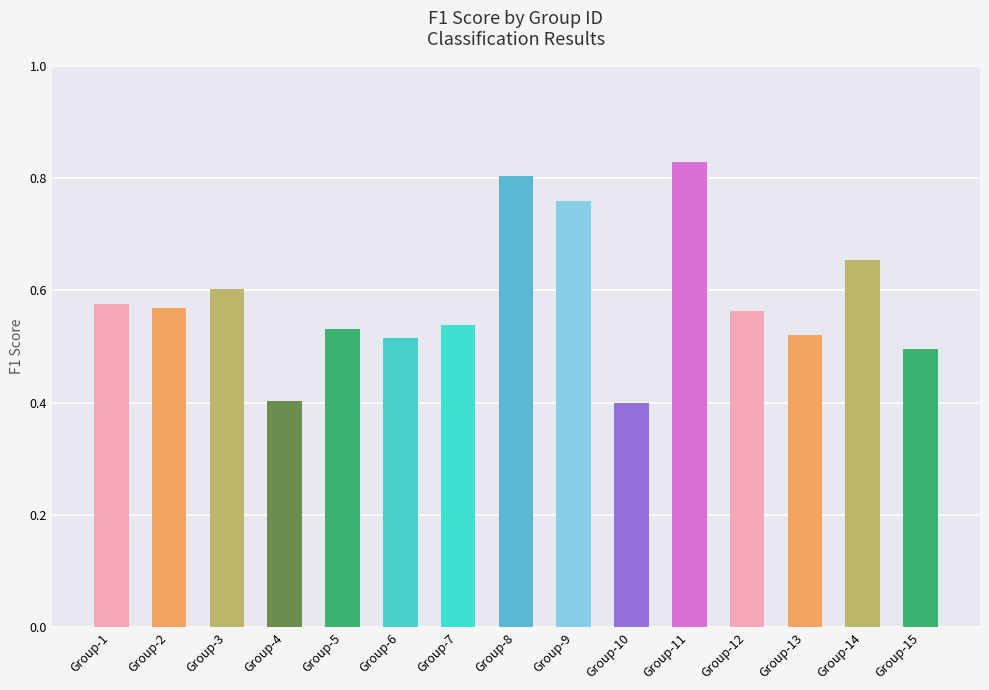

Which category has the highest value across all series?

Group-11